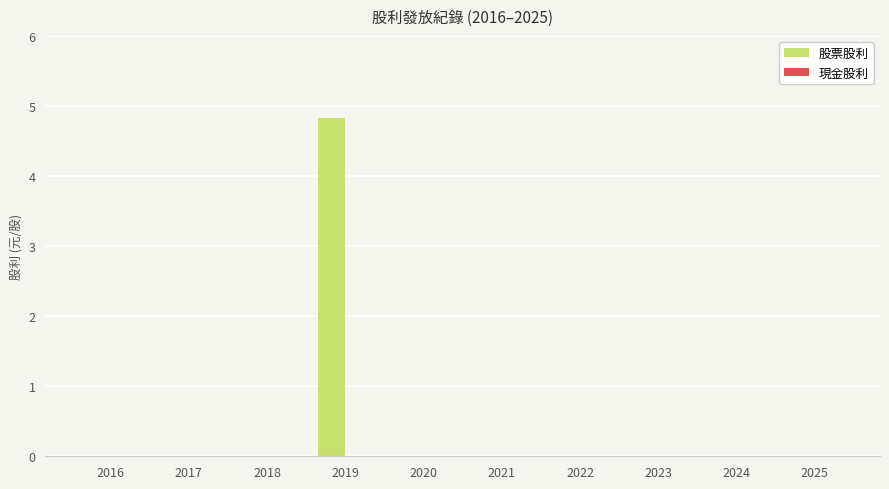

What is the change in value from 2019 to 2024?

-4.8